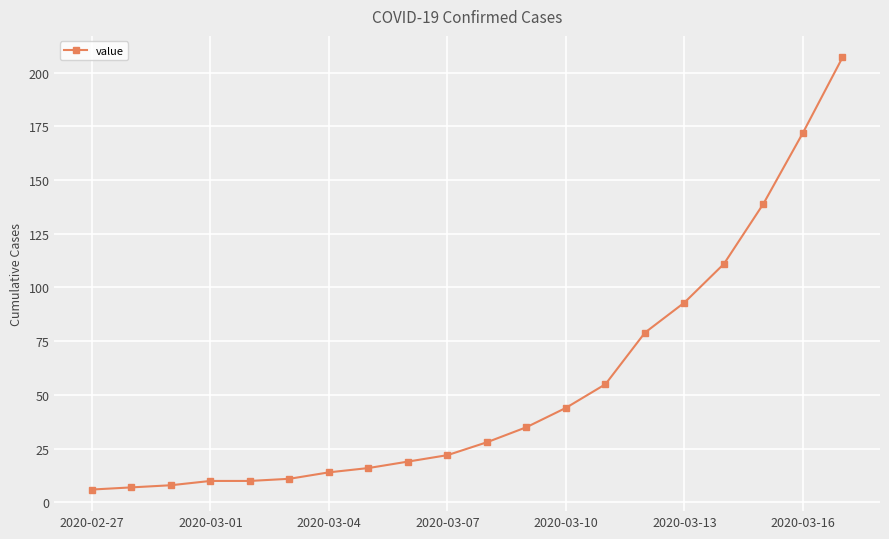

What is the maximum value shown in the chart?

207